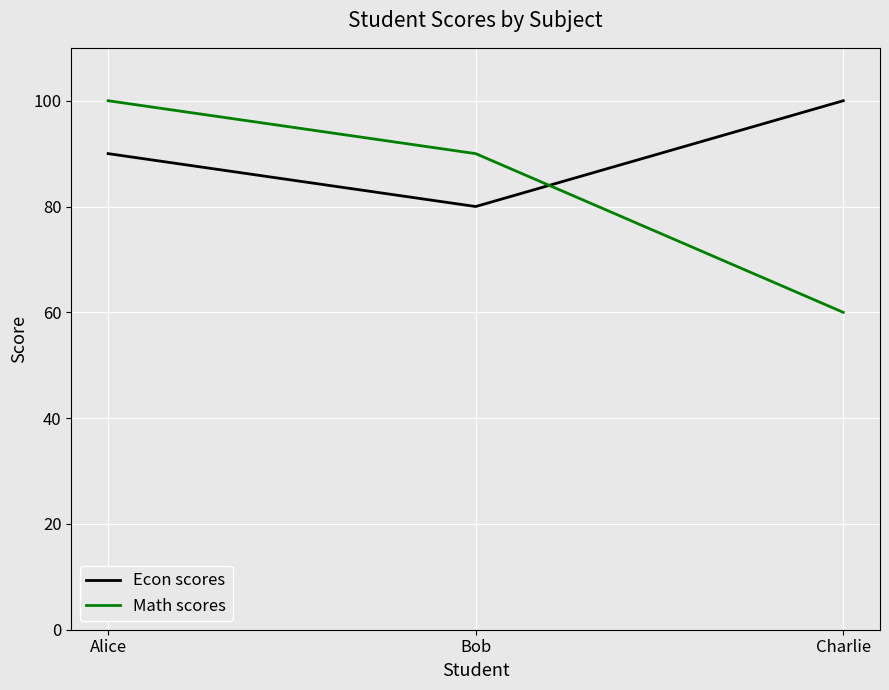

What is the sum of all Econ scores values?

270